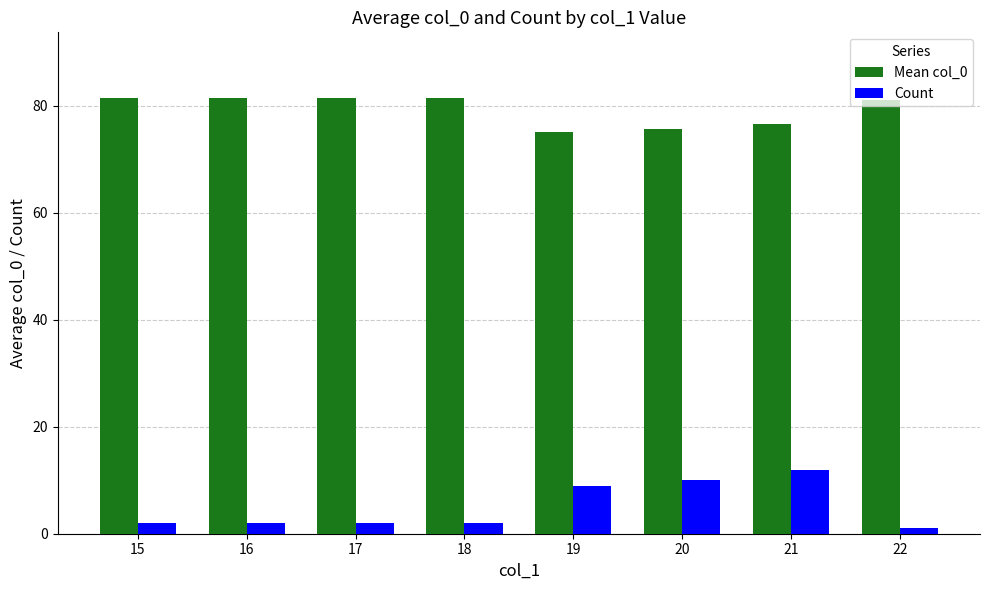

Which series has the widest spread of values?

Count